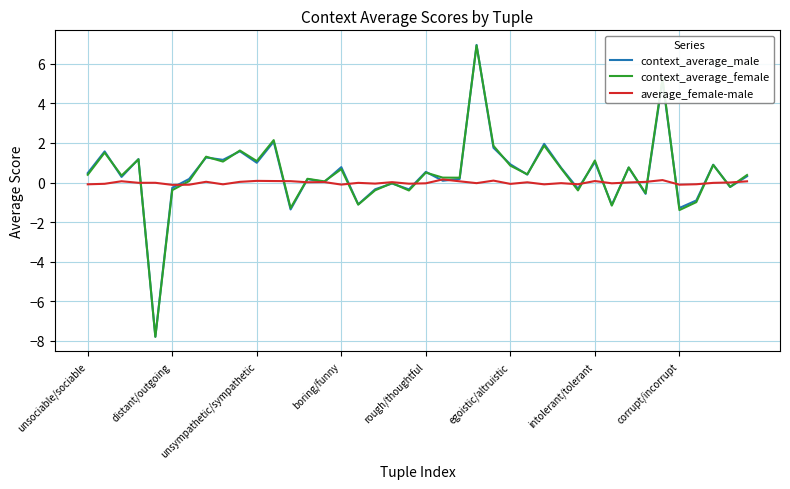

What is the lowest value of the context_average_female series?

-7.8